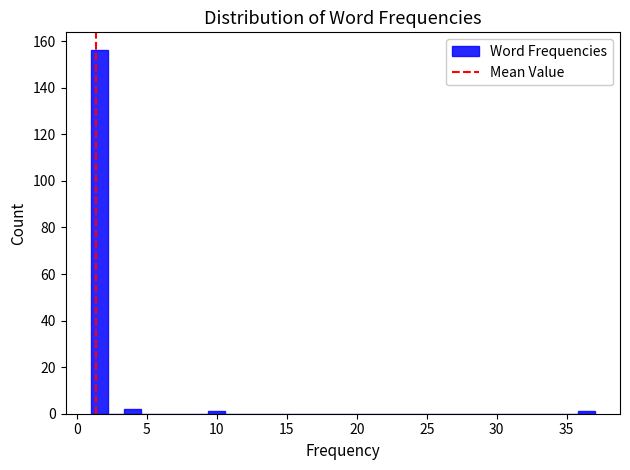

Read against the x-axis, roughly where is the centre of the tallest bar?

1.5